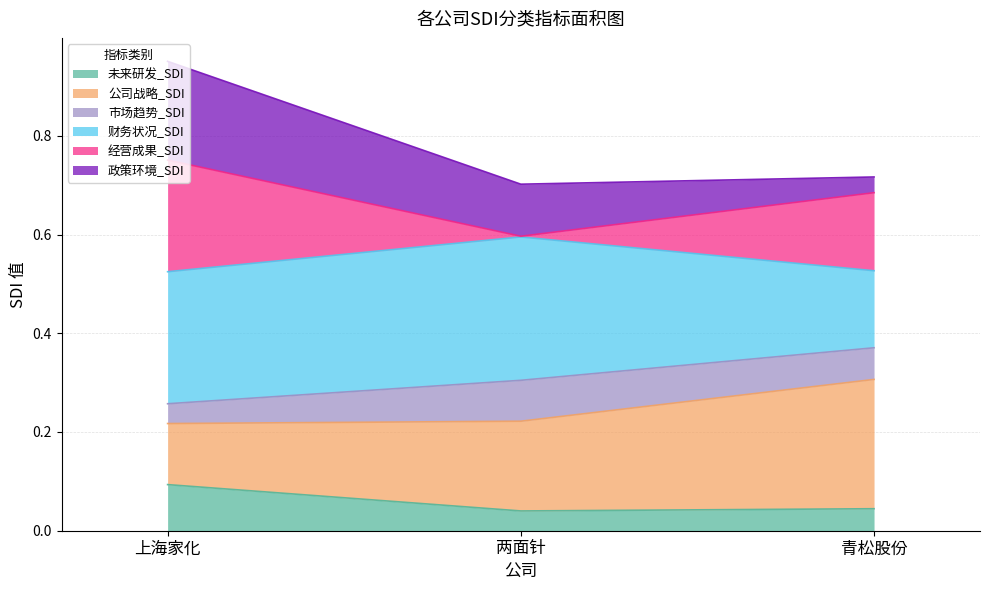

The value of 公司战略_SDI at 两面针 is 0.1. True or false?

False